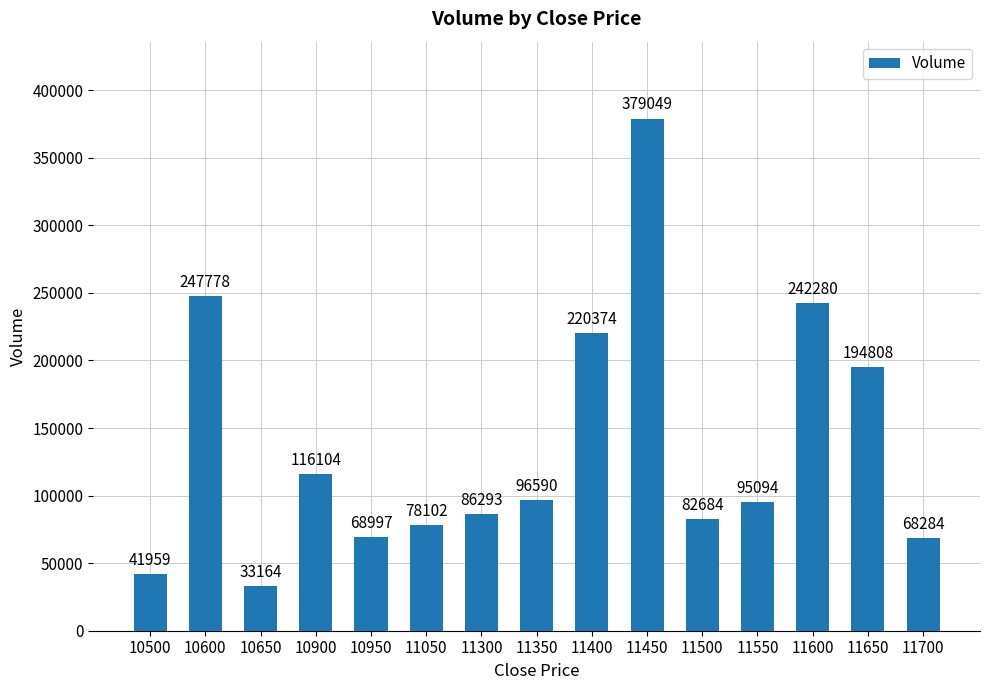

The value at 10600 is 247778. True or false?

True